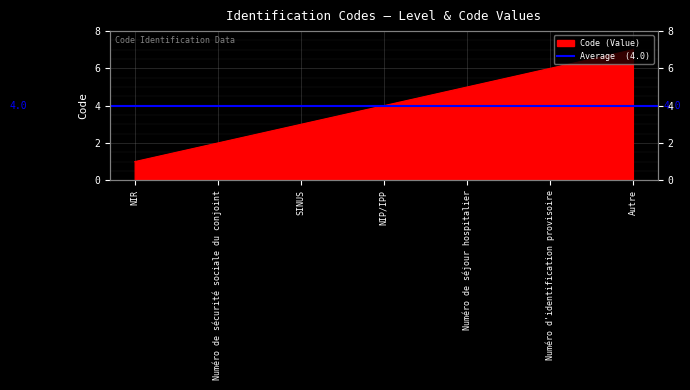

Does the chart display data point markers on the line(s)?

No